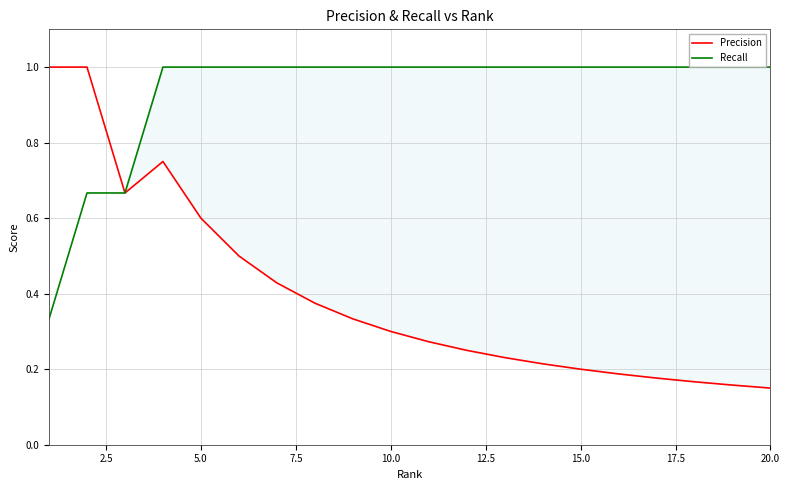

What are all the series names shown in the legend?

Precision, Recall